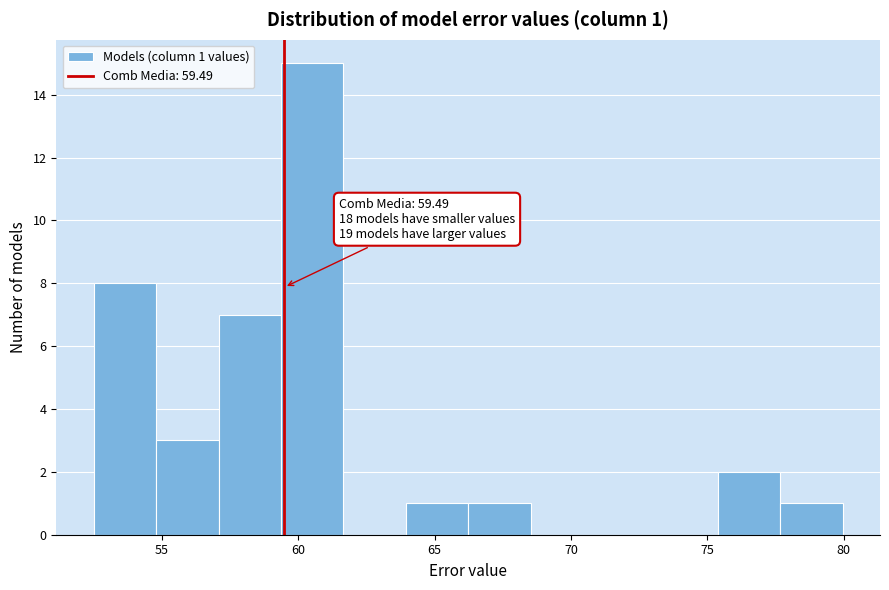

Over which range of the x-axis is the bar tallest?

59.5 to 61.5